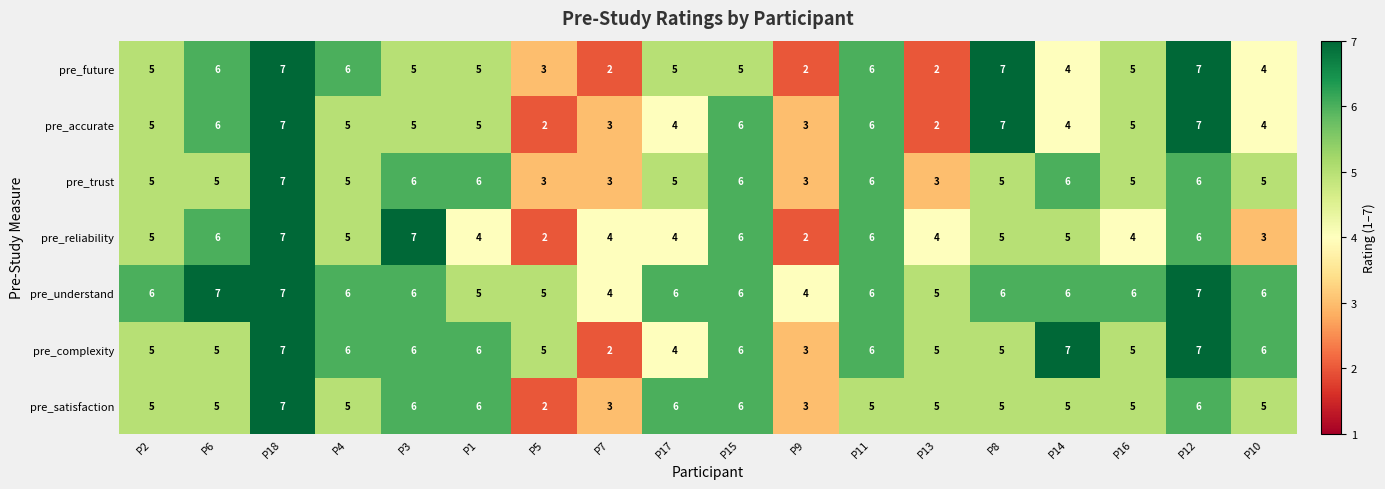

What is the difference between the maximum and second lowest values in the pre_complexity series?

4